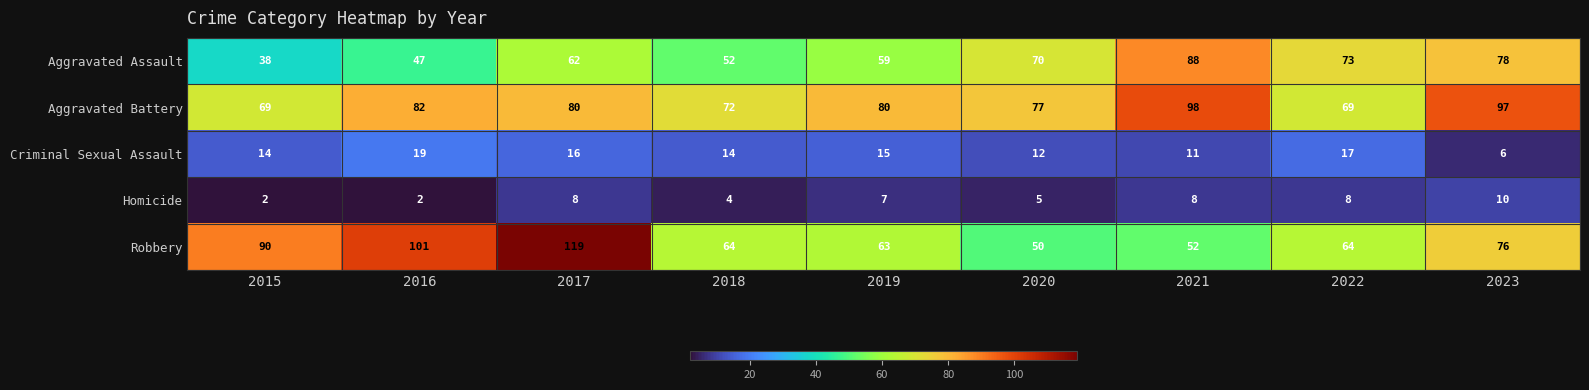

The value of Aggravated Battery at 2021 is 158. True or false?

False